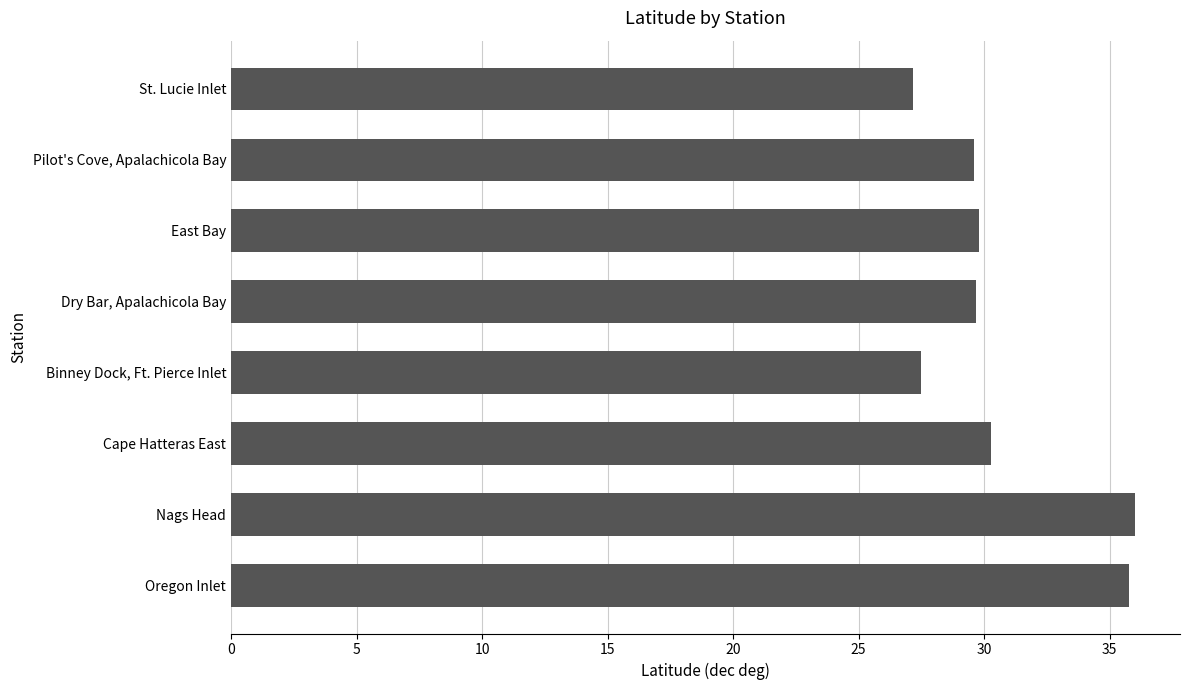

How many values are below 29?

2